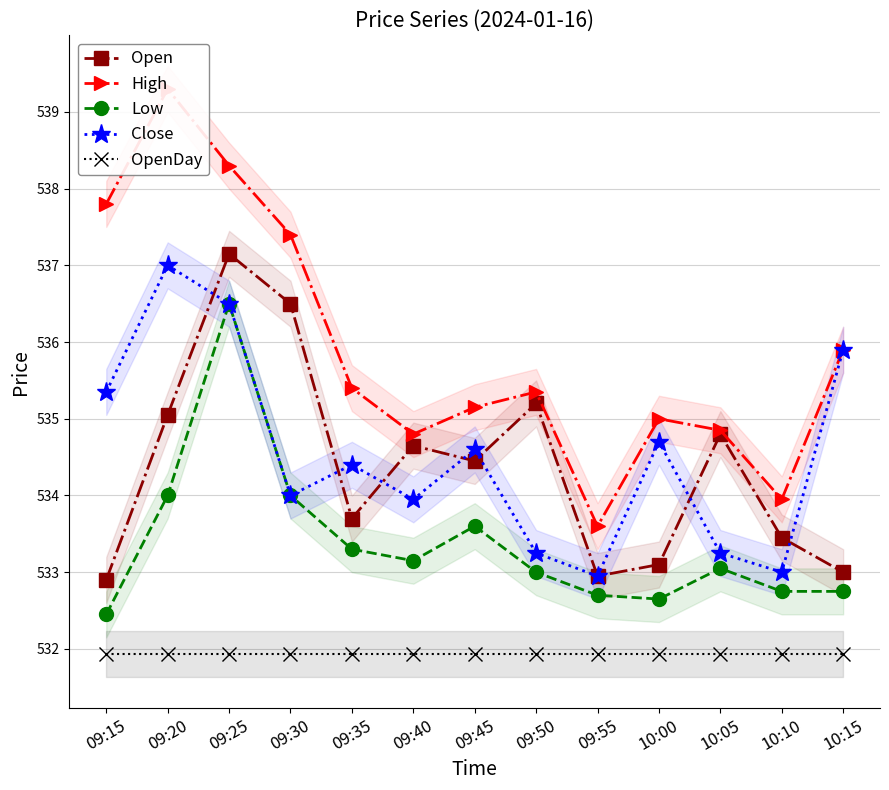

True or false: High and Low intersect in this chart.

False